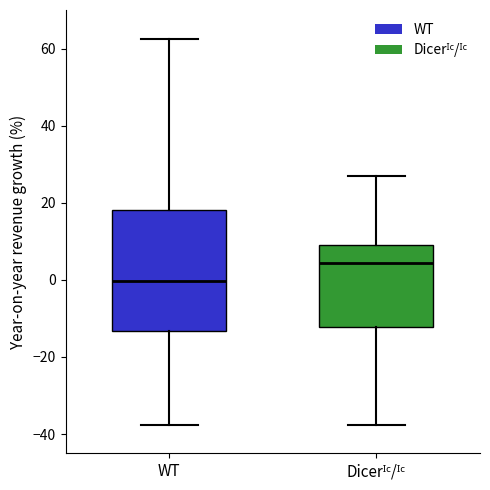

Reading left to right, read every box against the y-axis: the position of its median line, the range the box covers, and the ends of its whiskers. The values are not printed on the chart, so give them approximately, as read against the axis.

WT: median 0, box -14 to 18, whiskers -38 to 62
Dicerᴵᶜ/ᴵᶜ: median 4, box -12 to 8, whiskers -38 to 26